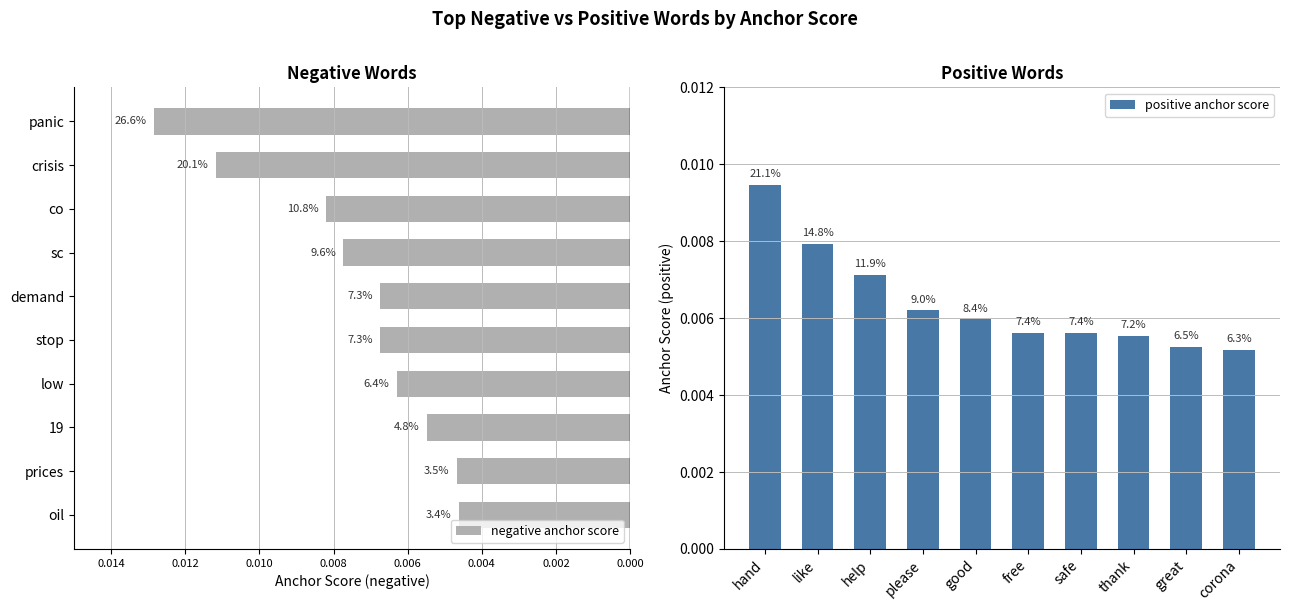

Is it true that negative anchor score equals -0.0 at 0.000?

False